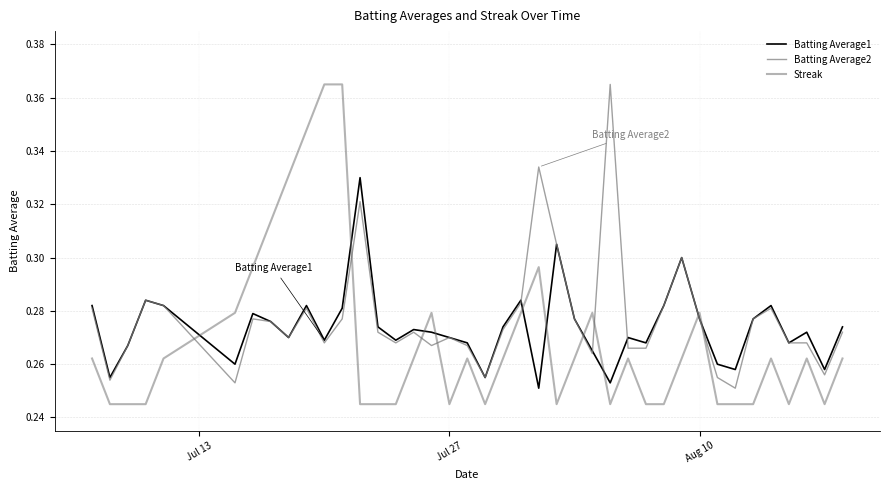

Reading left to right, transcribe all the data shown in this chart.

Batting Average1: 0.3	0.3	0.3	0.3	0.3	0.3	0.3	0.3	0.3	0.3	0.3	0.3	0.3	0.3	0.3	0.3	0.3	0.3	0.3	0.3	0.3	0.3	0.3	0.3	0.3	0.3	0.3	0.3	0.3	0.3	0.3	0.3	0.3	0.3	0.3	0.3	0.3	0.3	0.3	0.3
Batting Average2: 0.3	0.3	0.3	0.3	0.3	0.3	0.3	0.3	0.3	0.3	0.3	0.3	0.3	0.3	0.3	0.3	0.3	0.3	0.3	0.3	0.3	0.3	0.3	0.3	0.3	0.3	0.4	0.3	0.3	0.3	0.3	0.3	0.3	0.3	0.3	0.3	0.3	0.3	0.3	0.3
Streak: 0.3	0.2	0.2	0.2	0.3	0.3	0.3	0.3	0.3	0.3	0.4	0.4	0.2	0.2	0.2	0.3	0.3	0.2	0.3	0.2	0.3	0.3	0.3	0.2	0.3	0.3	0.2	0.3	0.2	0.2	0.3	0.3	0.2	0.2	0.2	0.3	0.2	0.3	0.2	0.3